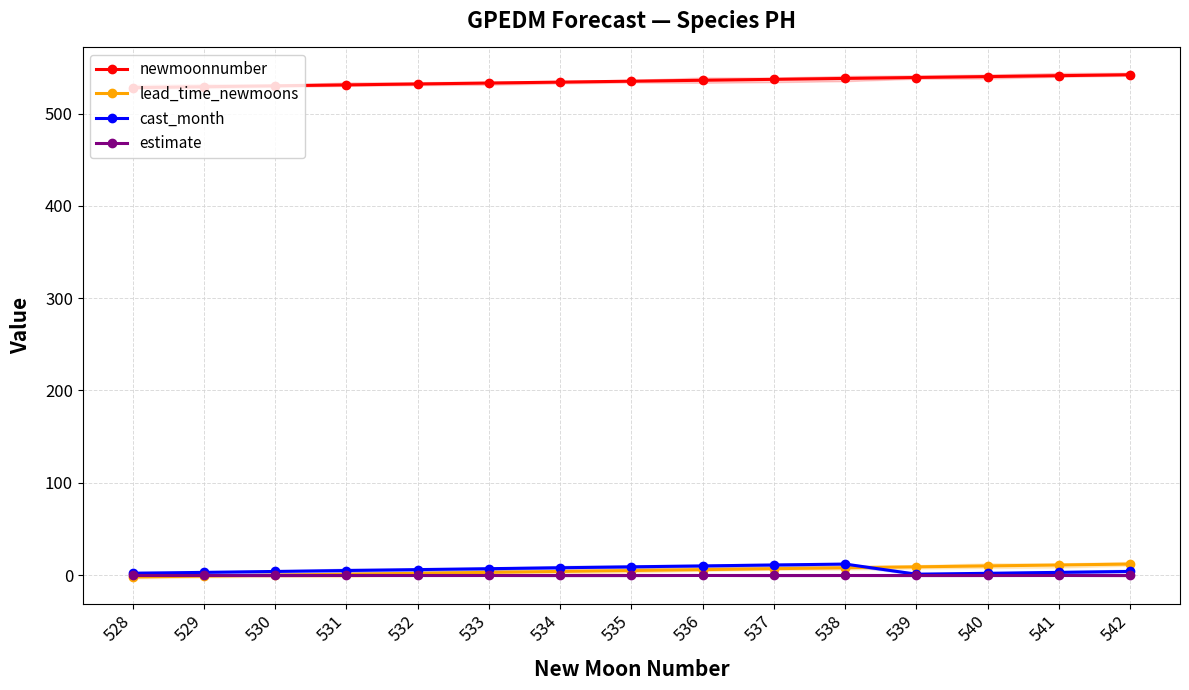

Reading left to right, transcribe all the data shown in this chart.

newmoonnumber: 528=528	529=529	530=530	531=531	532=532	533=533	534=534	535=535	536=536	537=537	538=538	539=539	540=540	541=541	542=542
lead_time_newmoons: 528=-2	529=-1	530=0	531=1	532=2	533=3	534=4	535=5	536=6	537=7	538=8	539=9	540=10	541=11	542=12
cast_month: 528=2	529=3	530=4	531=5	532=6	533=7	534=8	535=9	536=10	537=11	538=12	539=1	540=2	541=3	542=4
estimate: 528=0	529=0	530=0	531=0	532=0	533=0	534=0	535=0	536=0	537=0	538=0	539=0	540=0	541=0	542=0